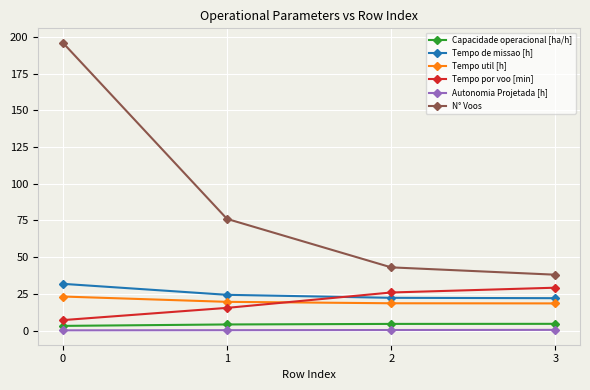

True or false: Autonomia Projetada [h] and Tempo de missao [h] intersect in this chart.

False